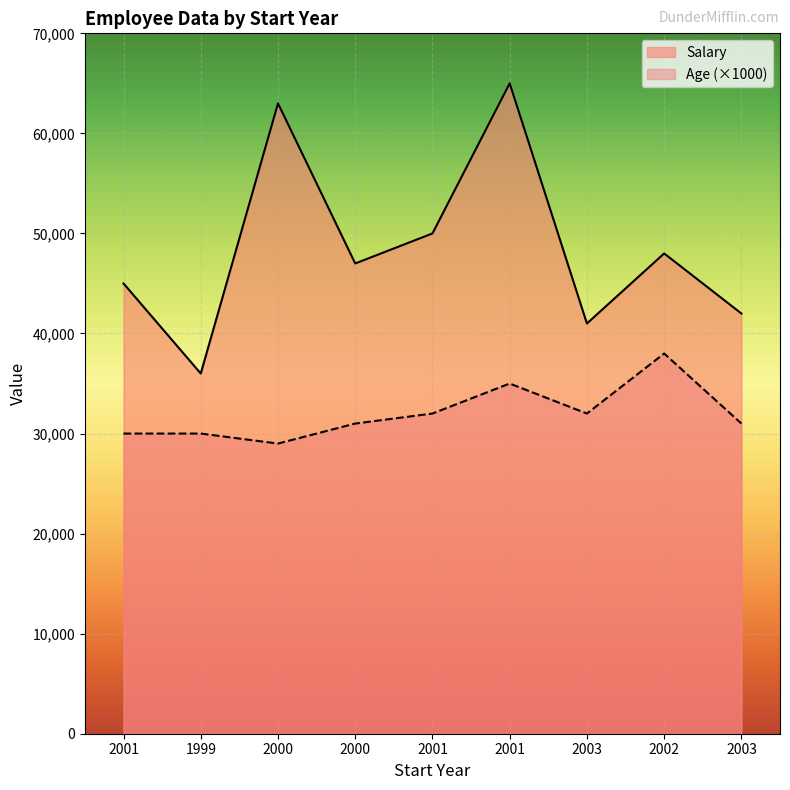

At how many categories does at least one series exceed 41243?

7